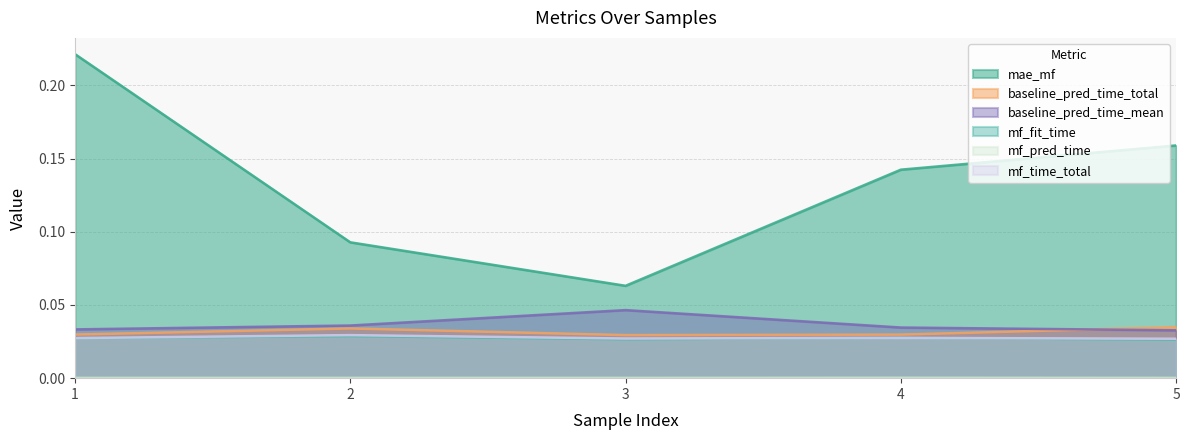

Which category has the lowest value in the mf_time_total series?

5